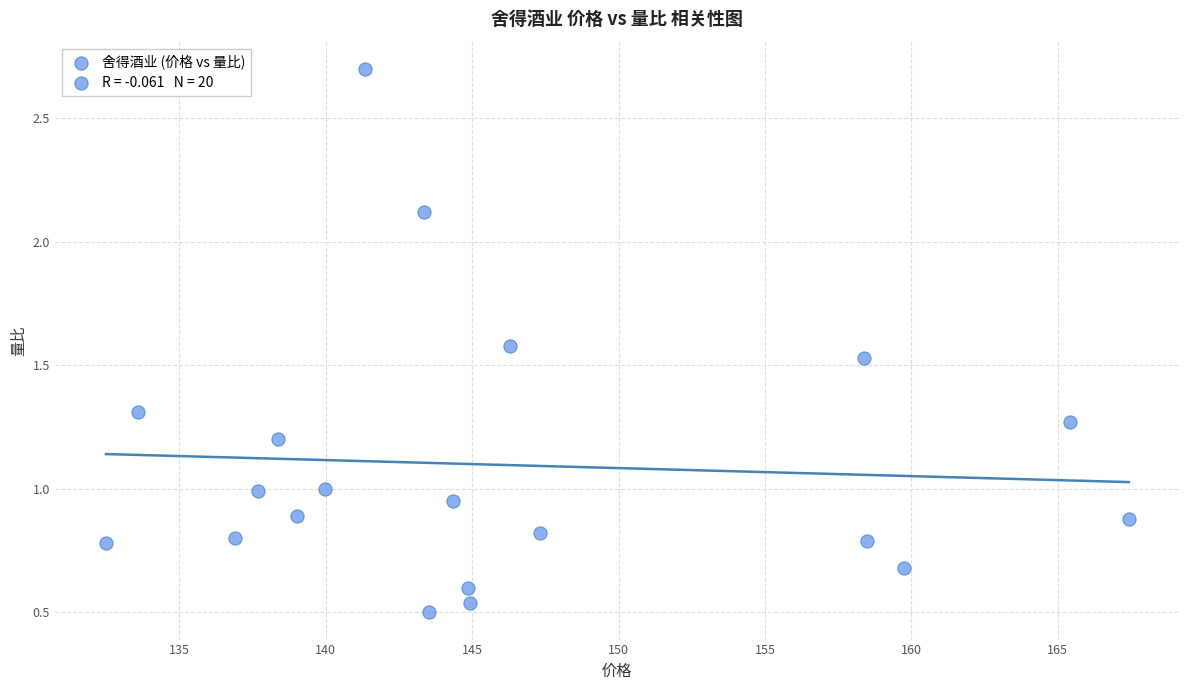

What is the range of X values (max minus min)?

34.9